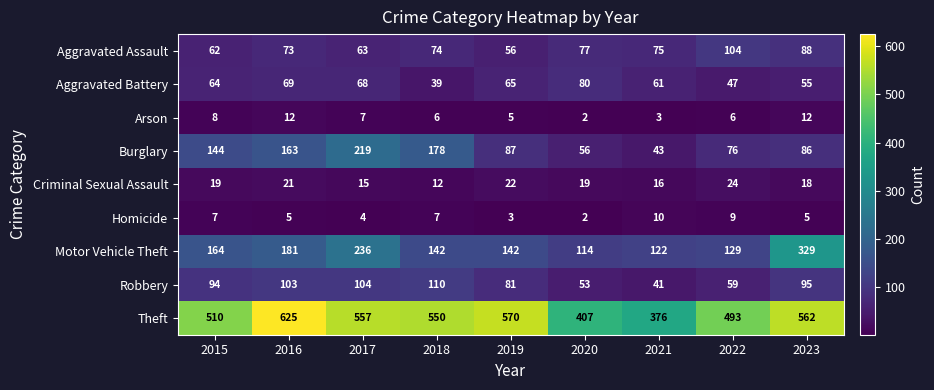

Is it true that Homicide equals 5 at 2023?

True